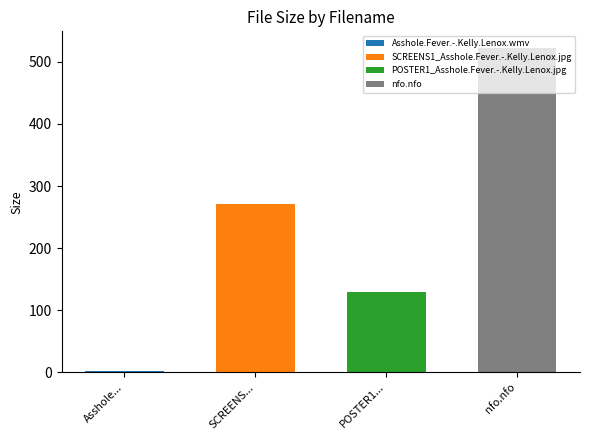

At which label is the value closest to 262?

SCREENS1_Asshole.Fever.-.Kelly.Lenox.jpg